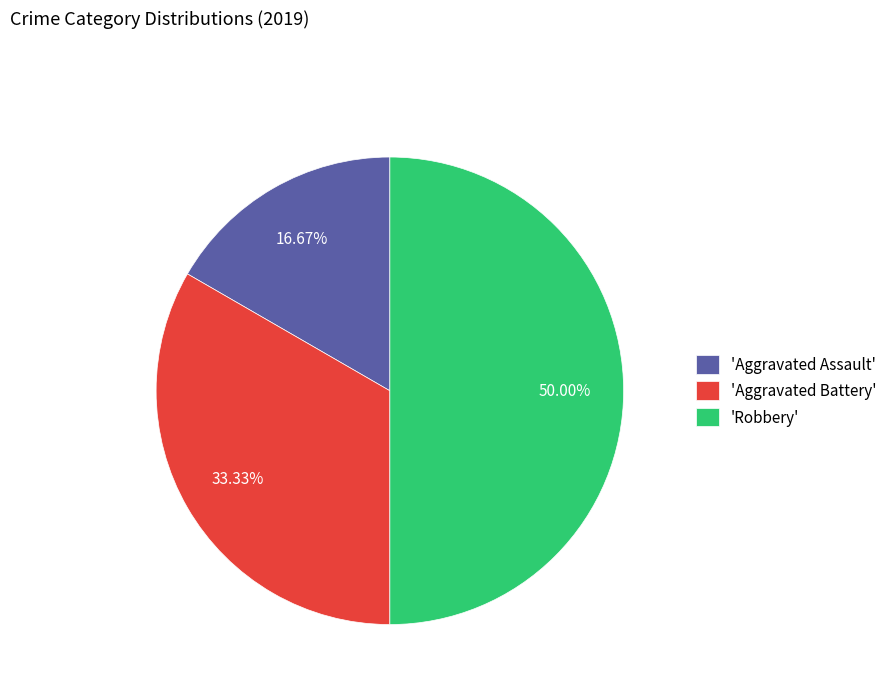

Is 'Aggravated Battery' the majority of the pie?

No